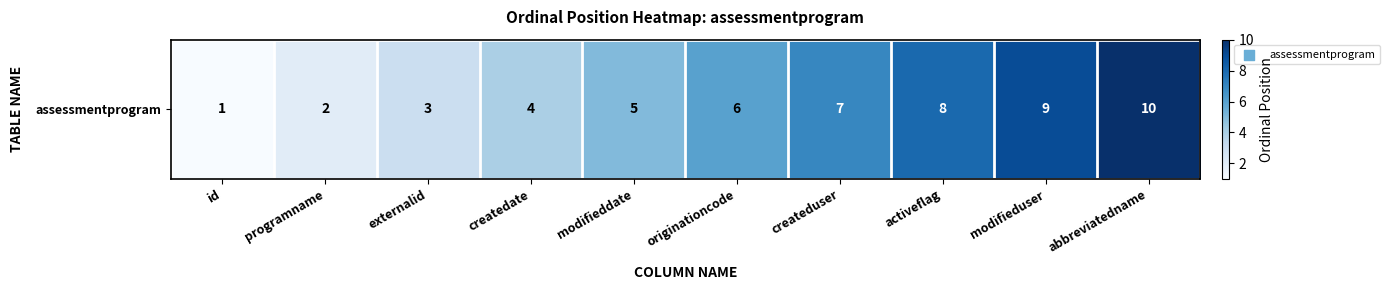

What is the difference between the values at abbreviatedname and createdate?

6